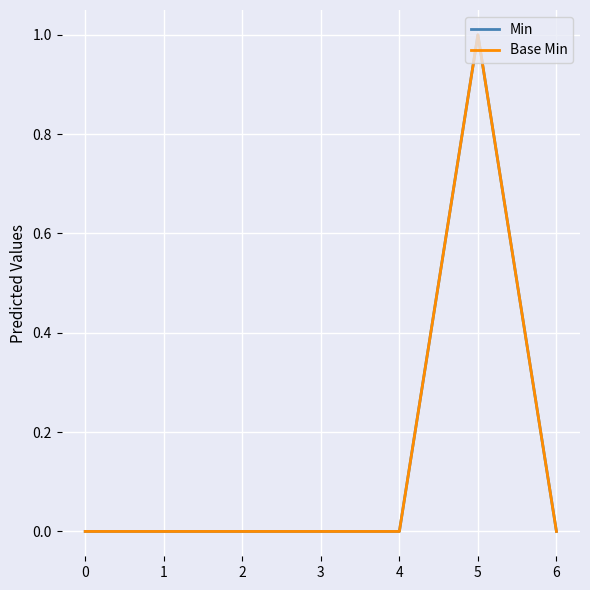

Does the chart have visible grid lines?

Yes